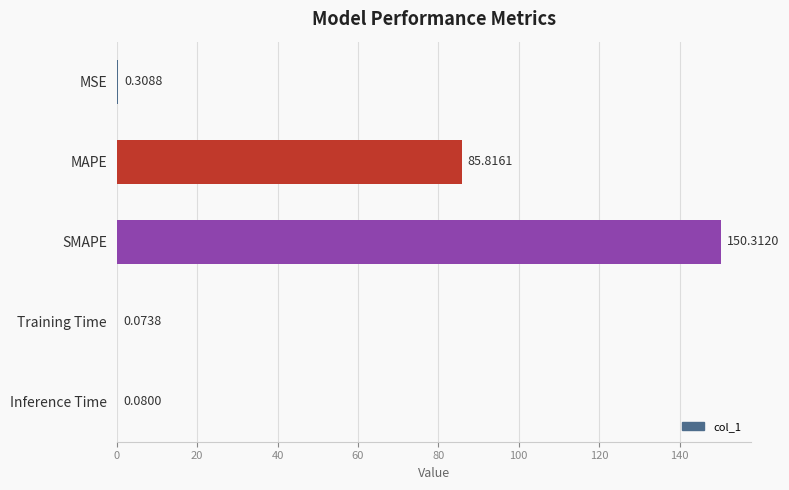

At which category does the chart reach its peak across all series?

SMAPE